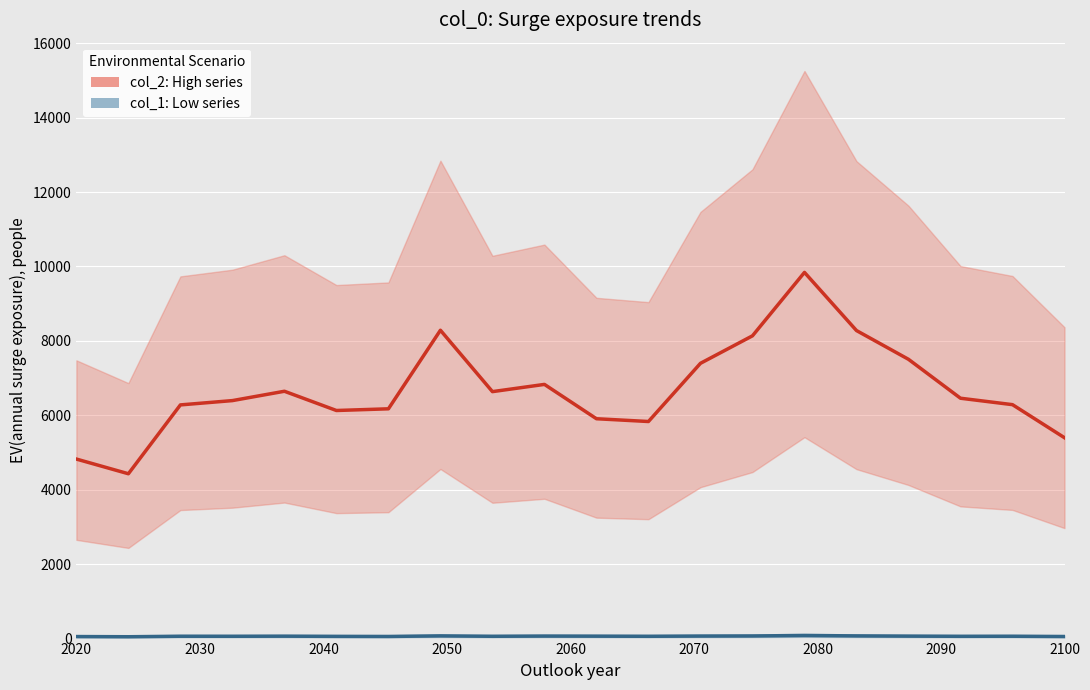

Is it true that col_1 (Low) equals 59.7 at 2070?

True